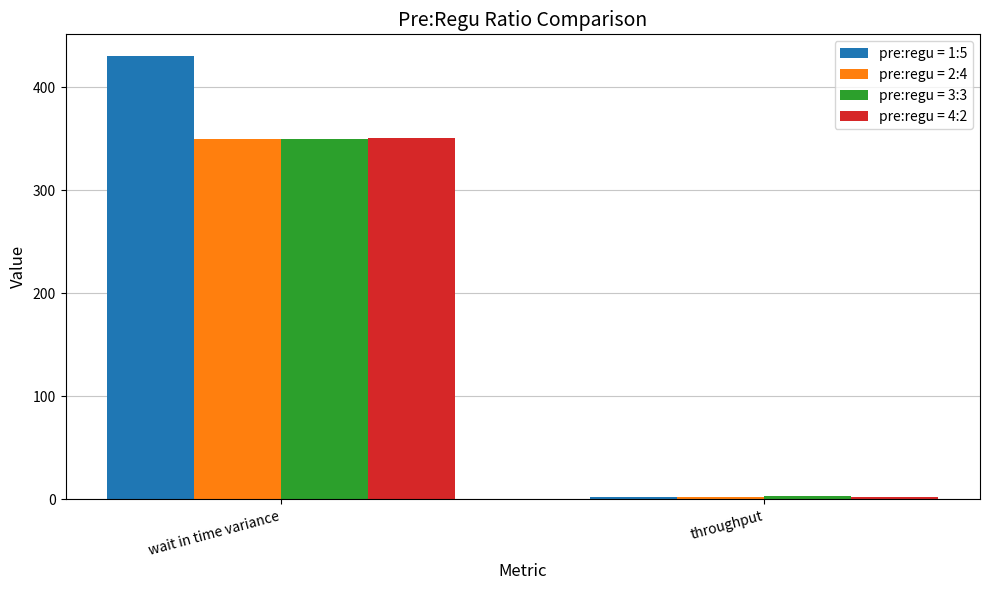

Is it true that pre:regu = 2:4 equals 82.2 at wait in time variance?

False